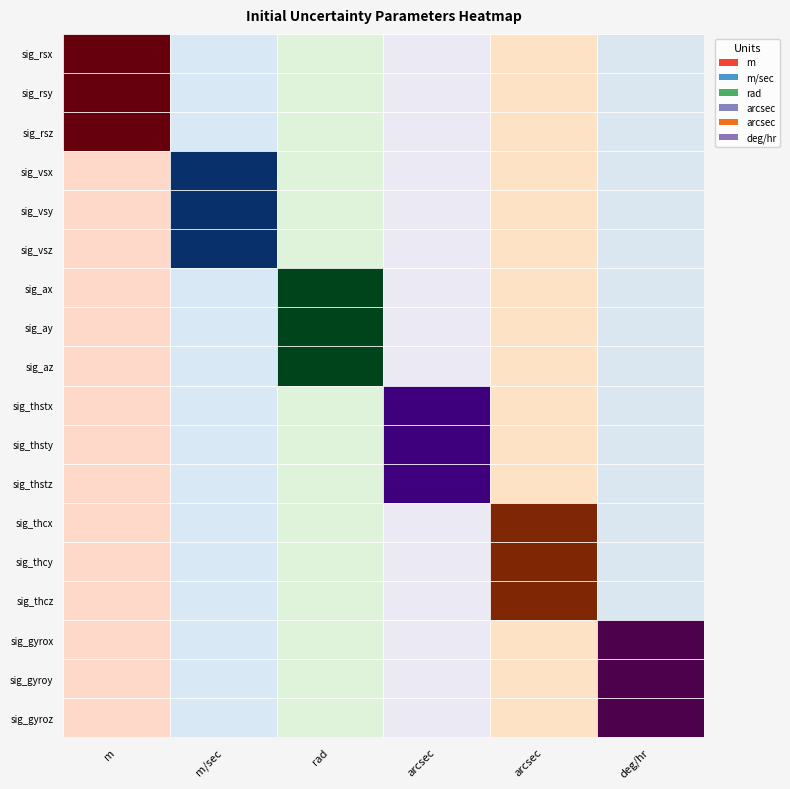

What is the sum of the sig_gyroy values at 2 and 0?

4000.0